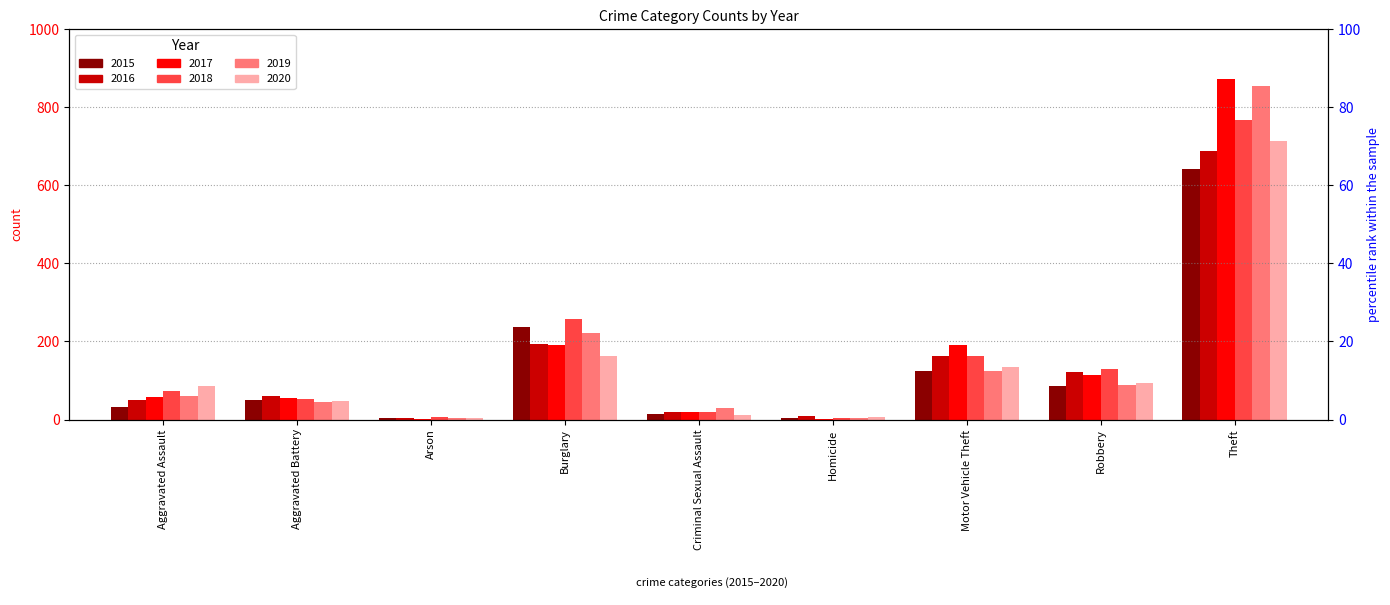

Does the chart contain stacked bars?

No